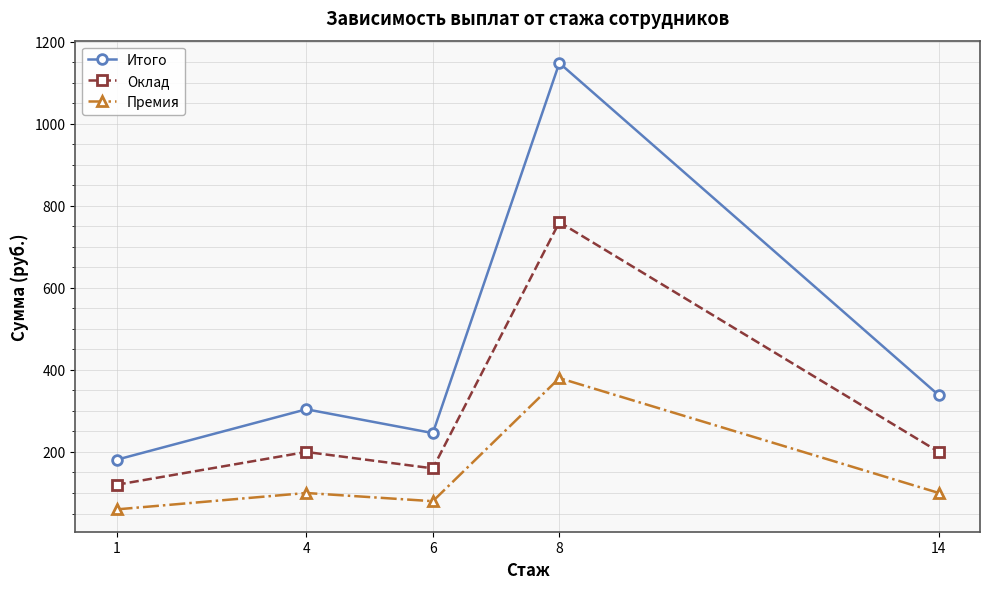

Read the Премия value at 14, to the nearest 10.

100